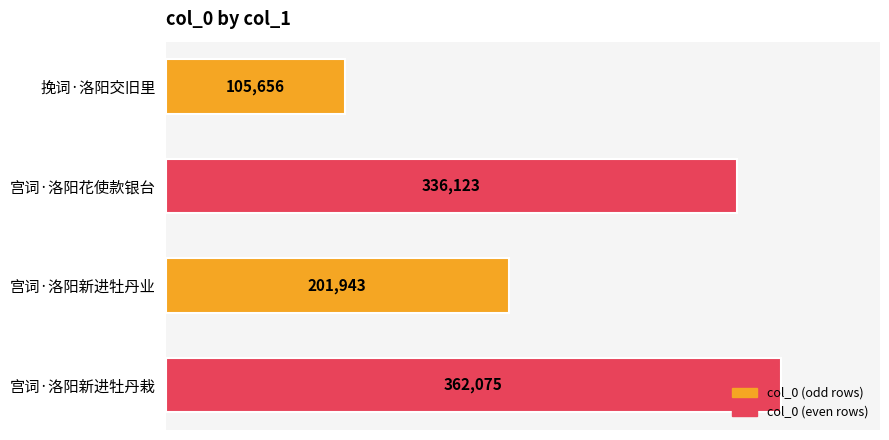

True or false: the data shows 201943 at 宫词·洛阳新进牡丹业.

True